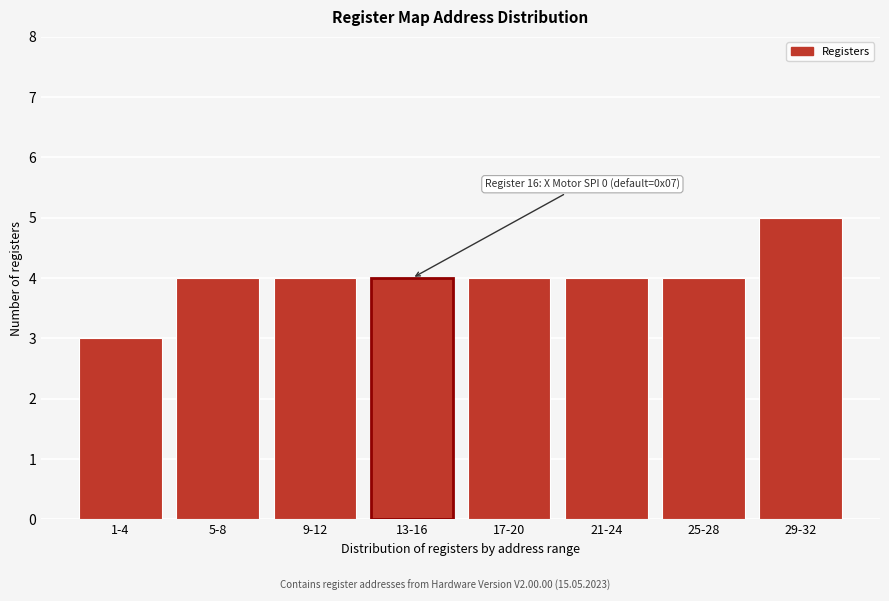

Reading right to left, what are all the values shown in this chart?

5	4	4	4	4	4	4	3